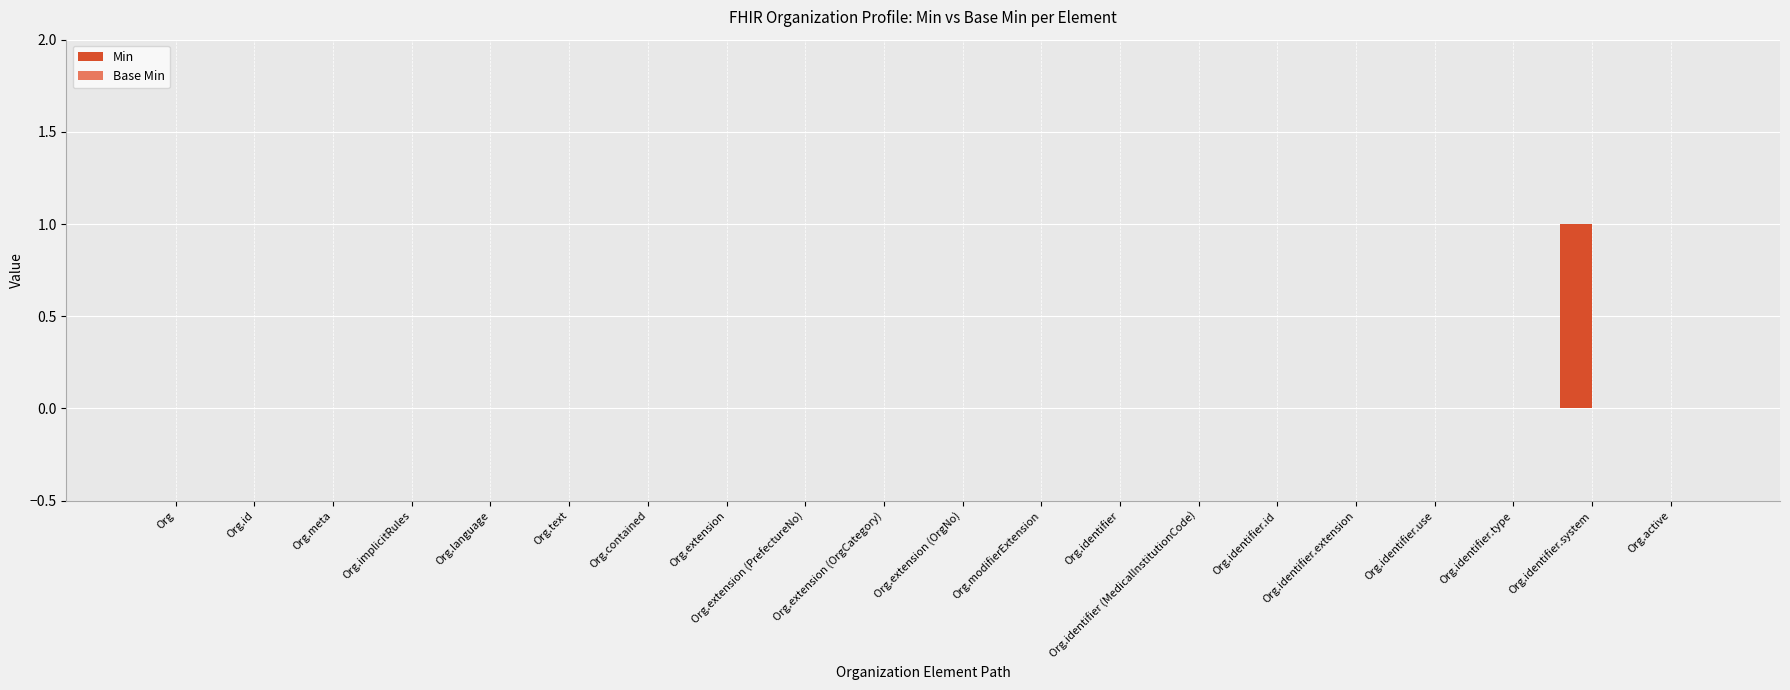

The chart shows a value of 0 at Org.identifier.use. True or false?

True